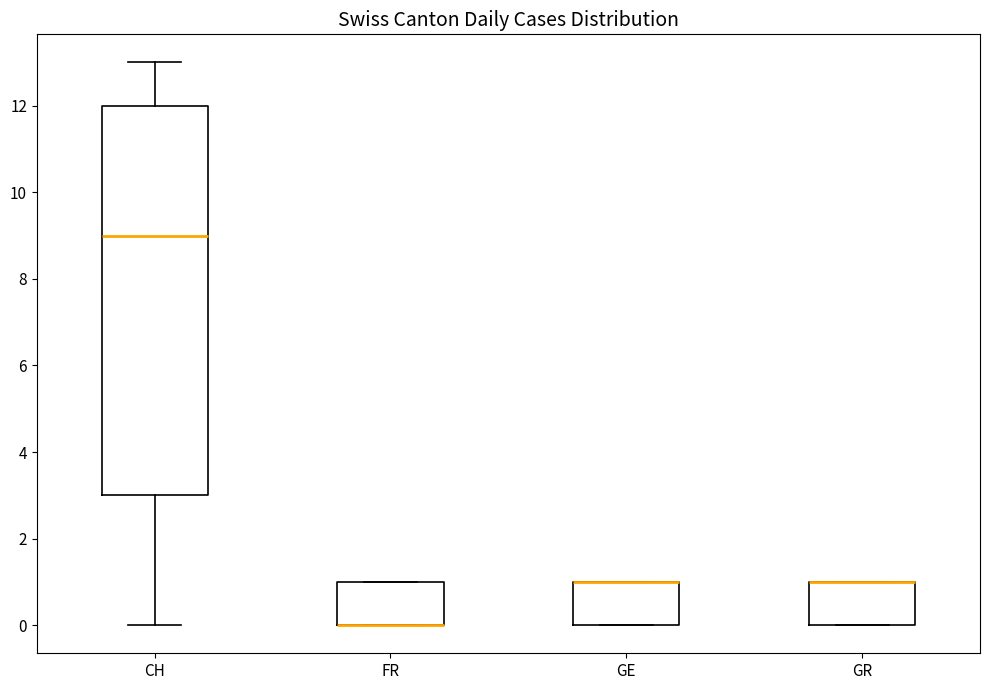

Where is the upper edge of the box for FR on the y-axis? The values are not printed on the chart, so give them approximately, as read against the axis.

1